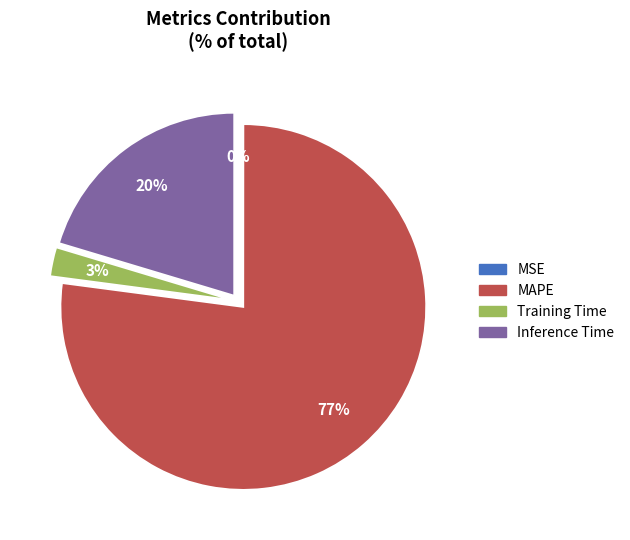

Which slice represents more than half of the pie?

MAPE